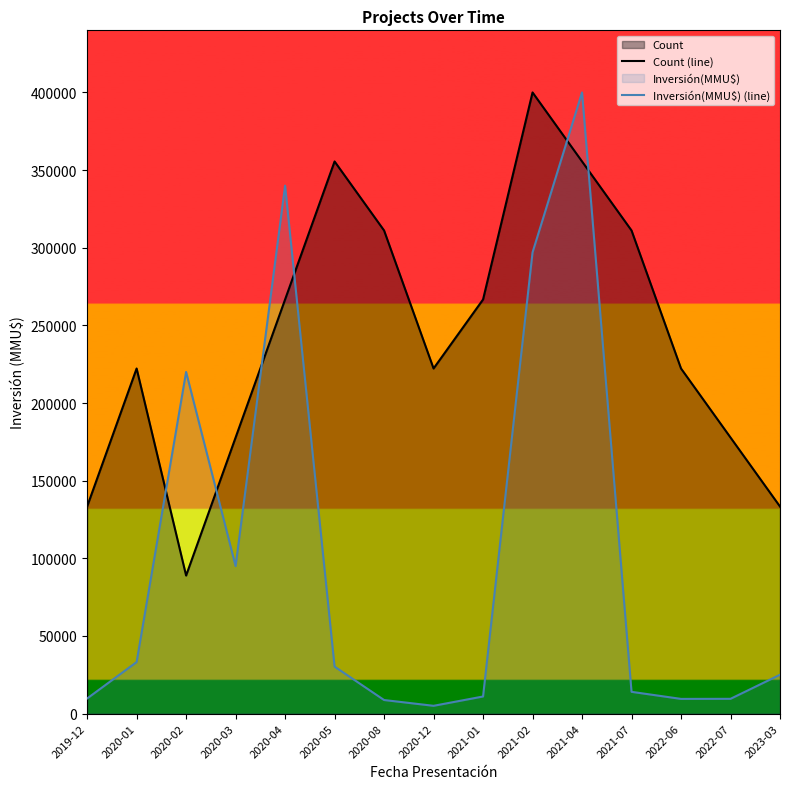

In Count (line), how many points are higher than both neighbors (excluding endpoints)?

3